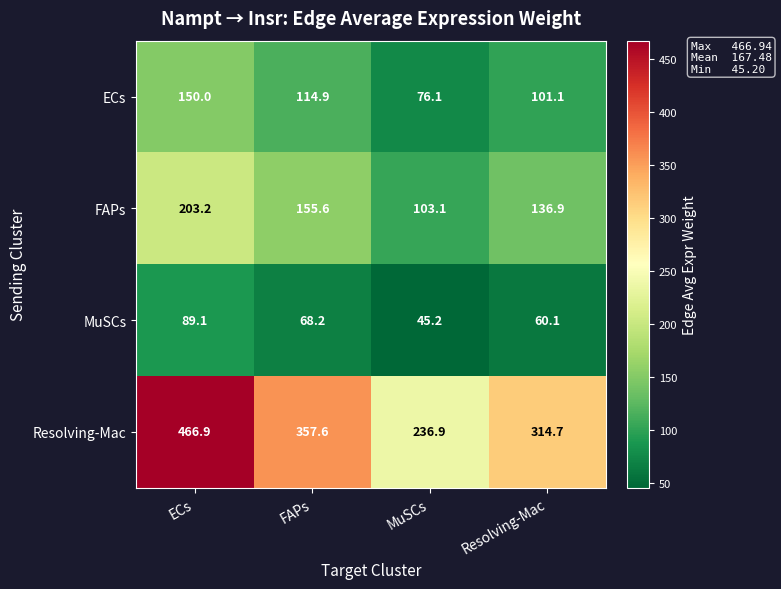

What is the lowest value of the MuSCs series?

45.2